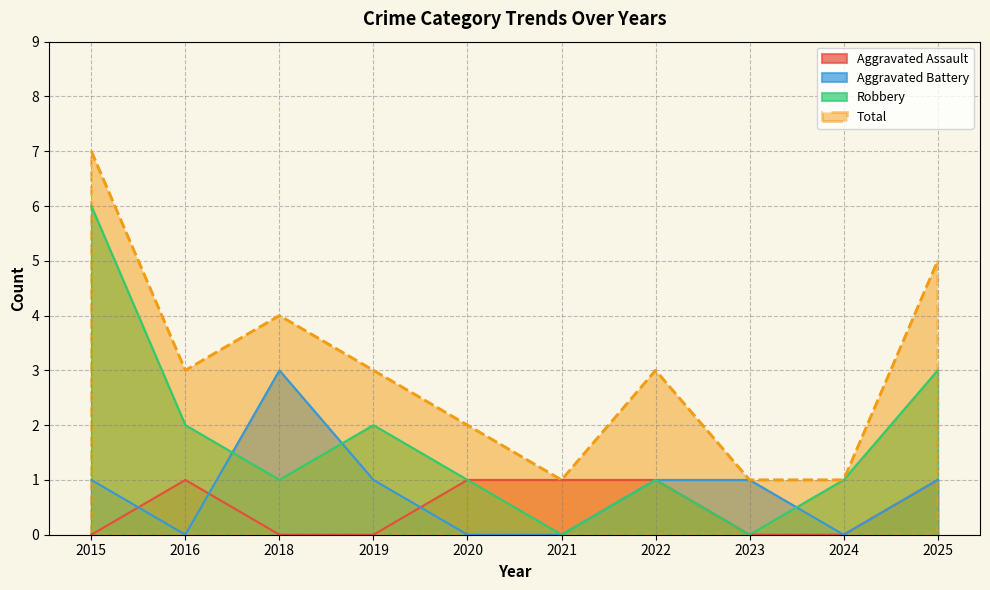

How many intersections are there between Aggravated Battery and Robbery?

3